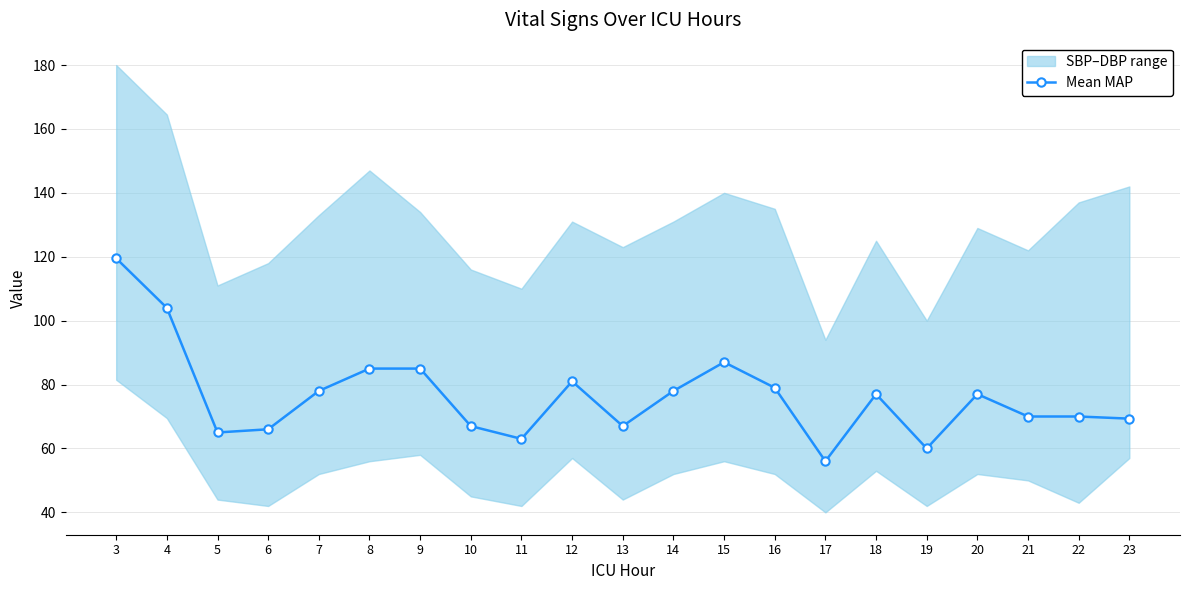

What is the value of the 18th point from the left?

77.0